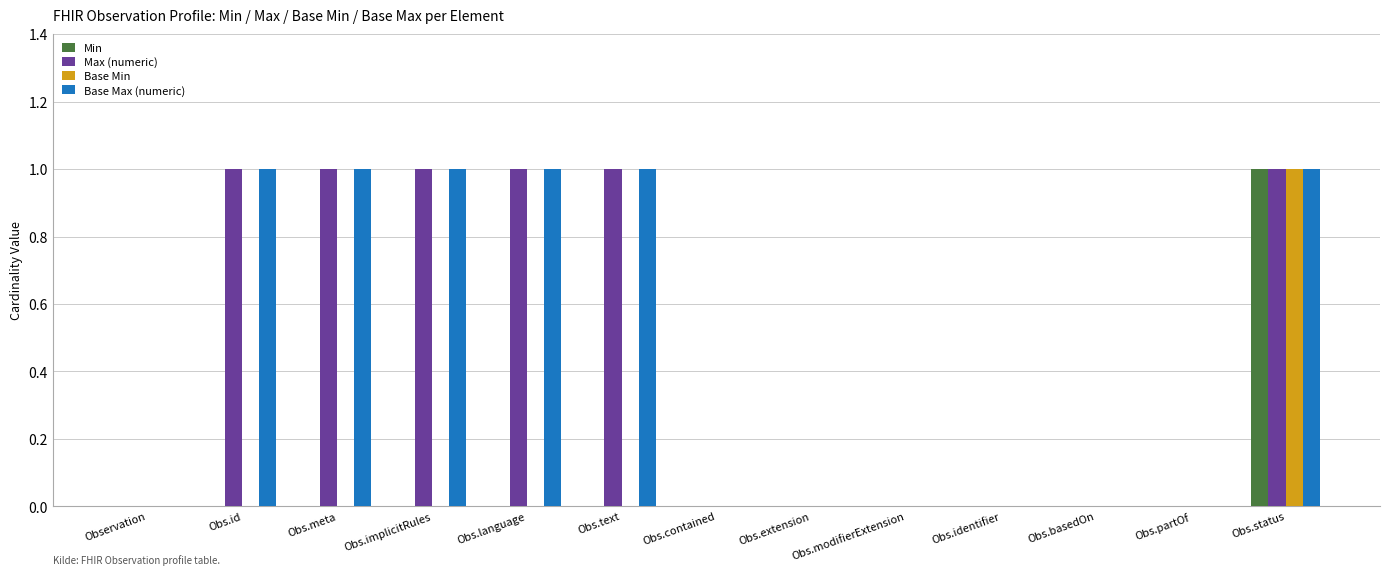

The value of Min at Obs.modifierExtension is 0. True or false?

True